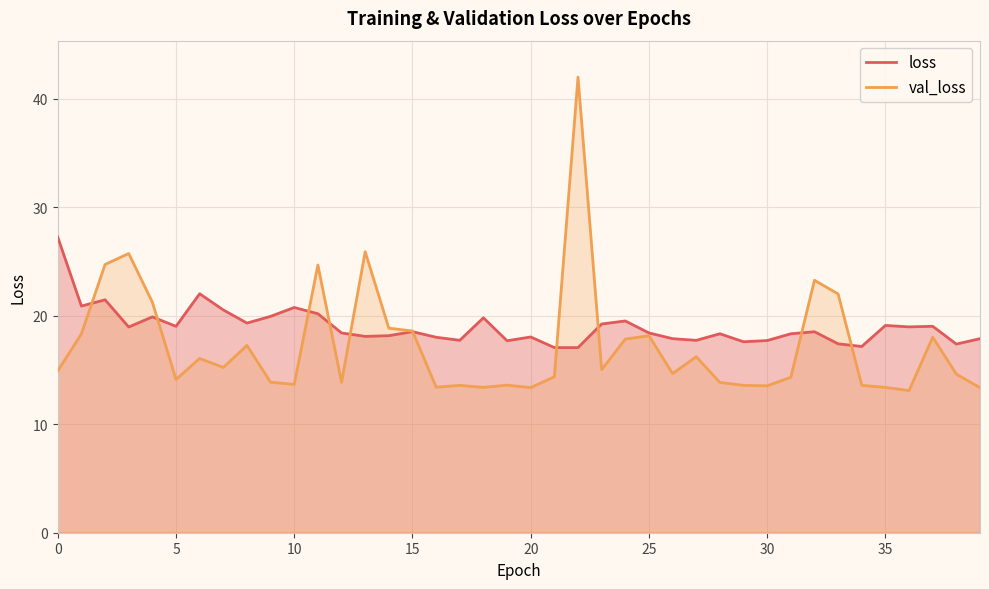

True or false: loss has a value of 11.9 at 30.

False